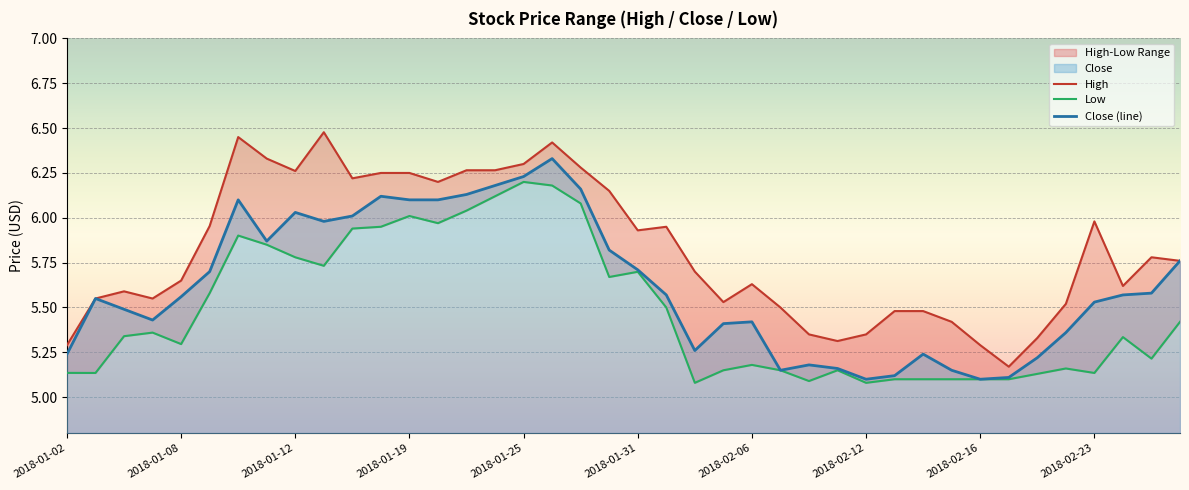

Reading left to right, extract all data points from this chart.

High: 5.3	5.6	5.6	5.6	5.7	6.0	6.4	6.3	6.3	6.5	6.2	6.2	6.2	6.2	6.3	6.3	6.3	6.4	6.3	6.2	5.9	5.9	5.7	5.5	5.6	5.5	5.3	5.3	5.3	5.5	5.5	5.4	5.3	5.2	5.3	5.5	6.0	5.6	5.8	5.8
Low: 5.1	5.1	5.3	5.4	5.3	5.6	5.9	5.8	5.8	5.7	5.9	5.9	6.0	6.0	6.0	6.1	6.2	6.2	6.1	5.7	5.7	5.5	5.1	5.2	5.2	5.2	5.1	5.2	5.1	5.1	5.1	5.1	5.1	5.1	5.1	5.2	5.1	5.3	5.2	5.4
Close (line): 5.2	5.6	5.5	5.4	5.6	5.7	6.1	5.9	6.0	6.0	6.0	6.1	6.1	6.1	6.1	6.2	6.2	6.3	6.2	5.8	5.7	5.6	5.3	5.4	5.4	5.2	5.2	5.2	5.1	5.1	5.2	5.2	5.1	5.1	5.2	5.4	5.5	5.6	5.6	5.8